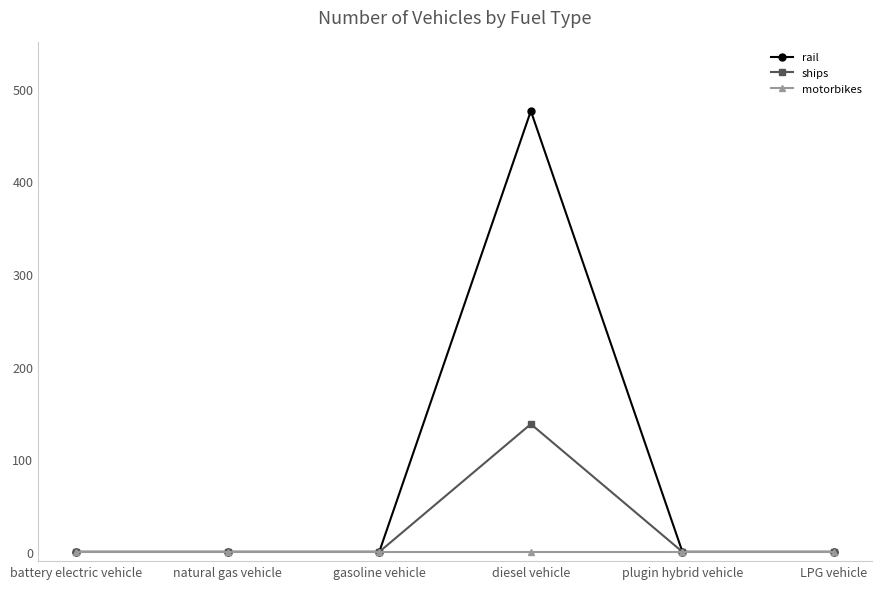

Rank the series by their average value, from lowest to highest.

motorbikes, ships, rail